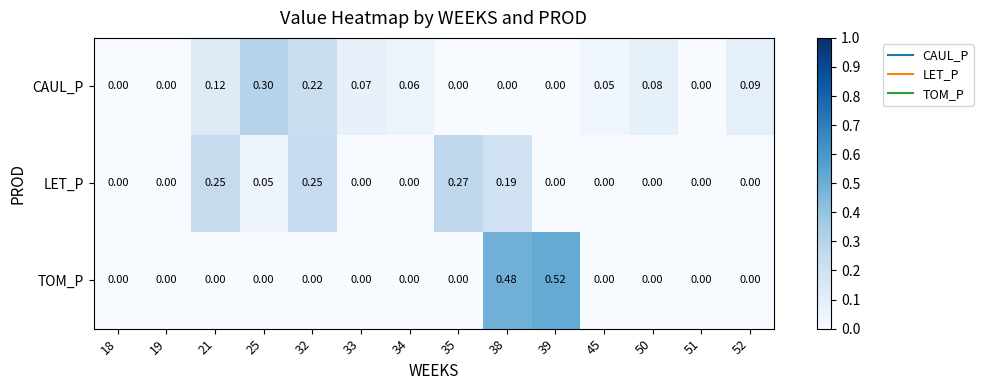

Rank the series by their maximum value, from highest to lowest.

TOM_P, CAUL_P, LET_P